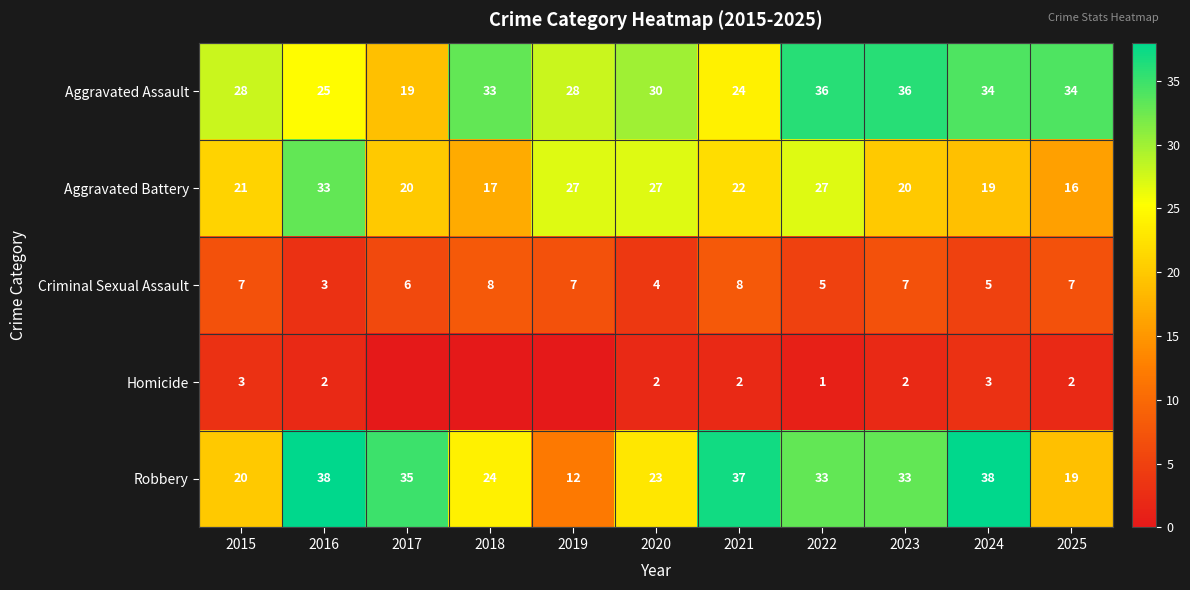

Is the value of Aggravated Assault at 2018 greater than the value of Robbery at 2017?

No